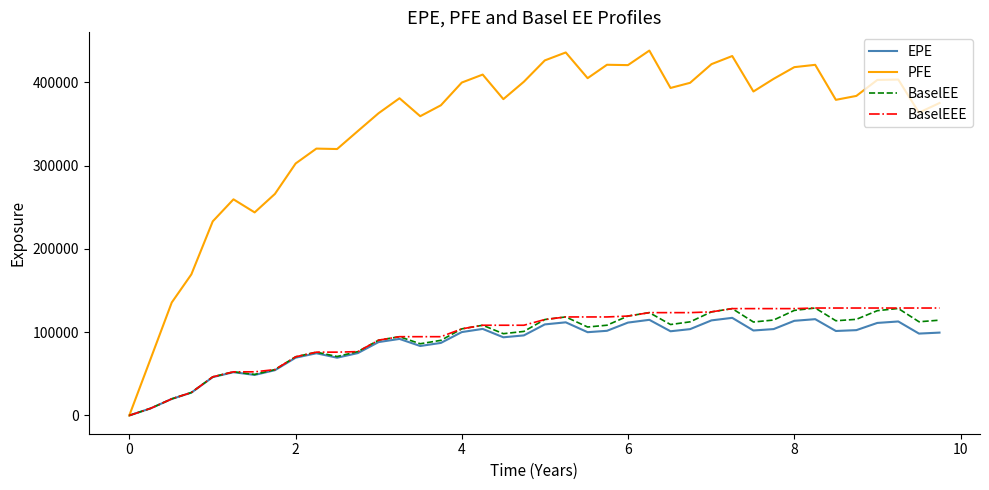

What is the greatest value displayed?

437956.0